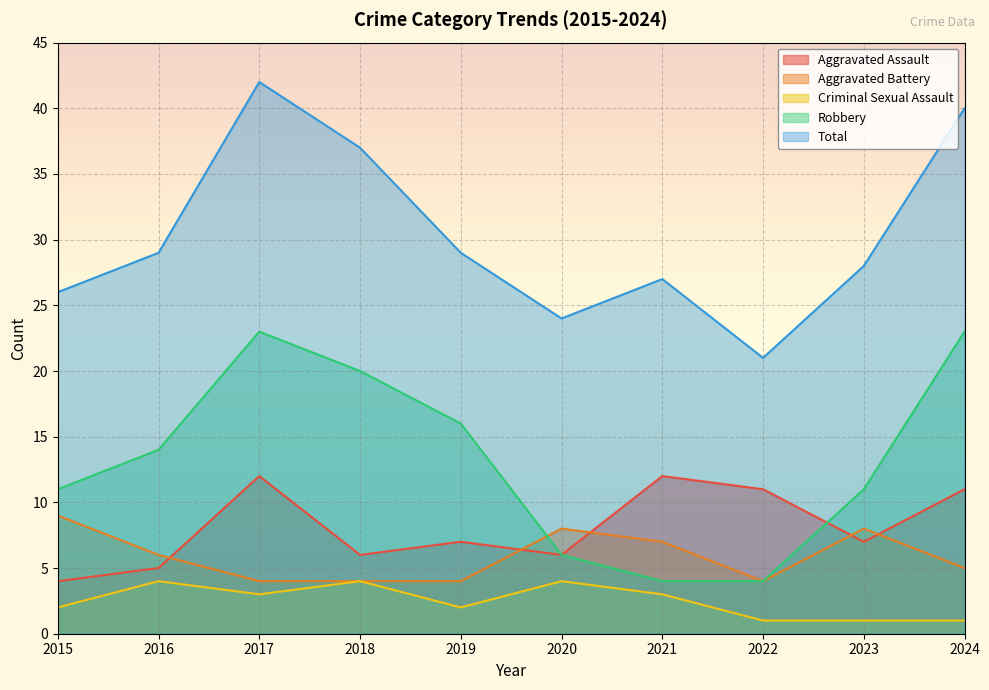

What is the sum of all Criminal Sexual Assault values?

25